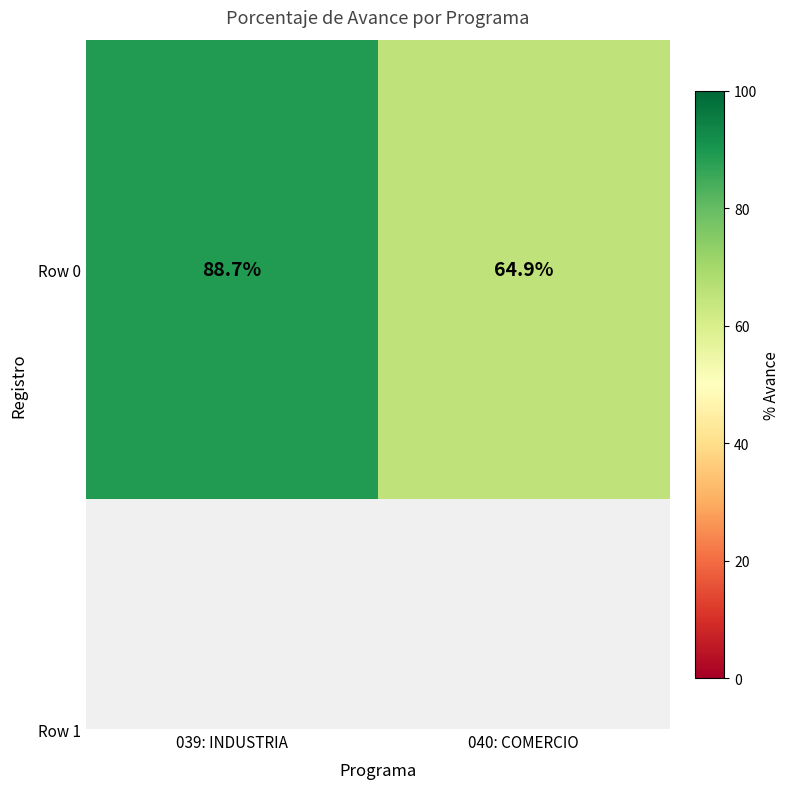

How many values are below 88?

1